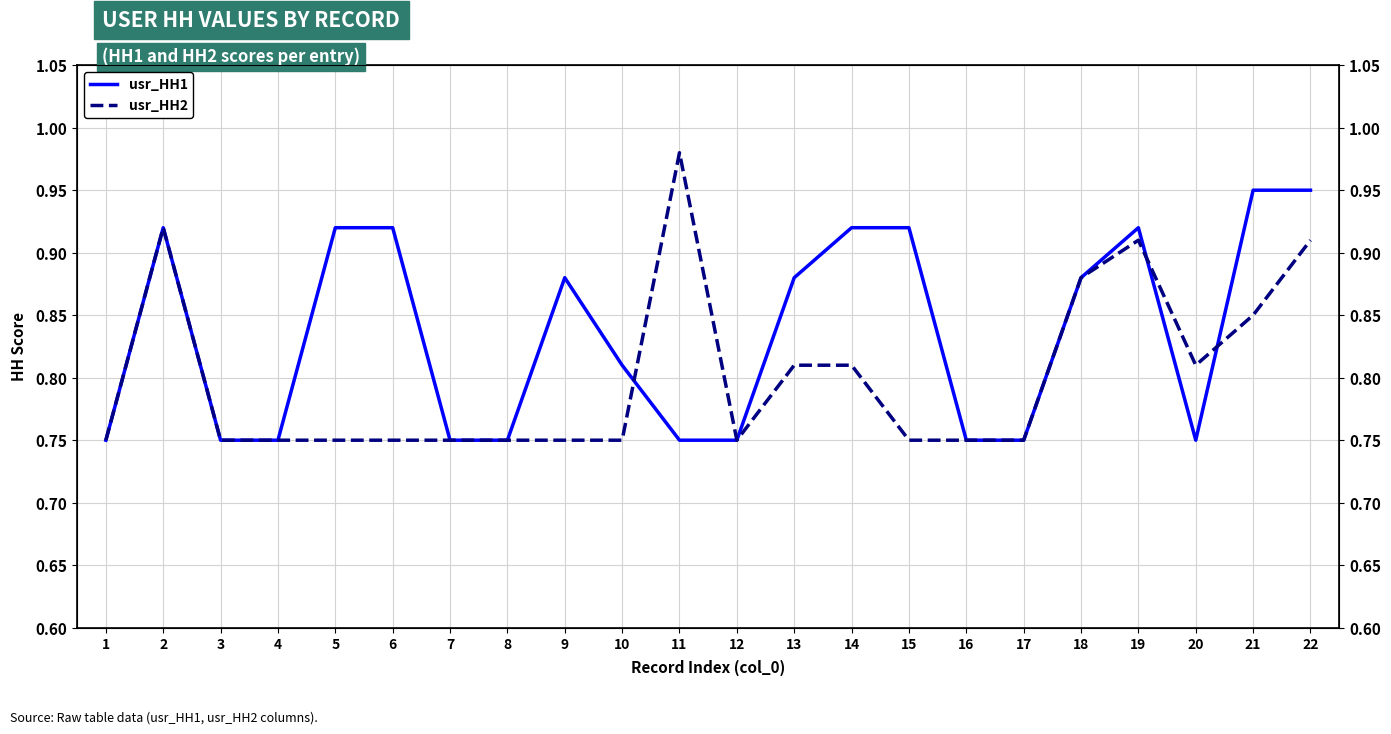

Where is the first local minimum for usr_HH2?

12